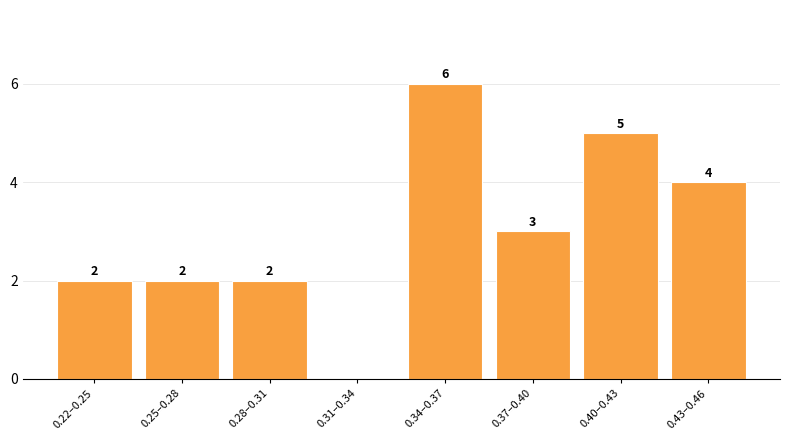

Reading left to right, extract all data points from this chart.

0.22–0.25=2	0.25–0.28=2	0.28–0.31=2	0.31–0.34=0	0.34–0.37=6	0.37–0.40=3	0.40–0.43=5	0.43–0.46=4